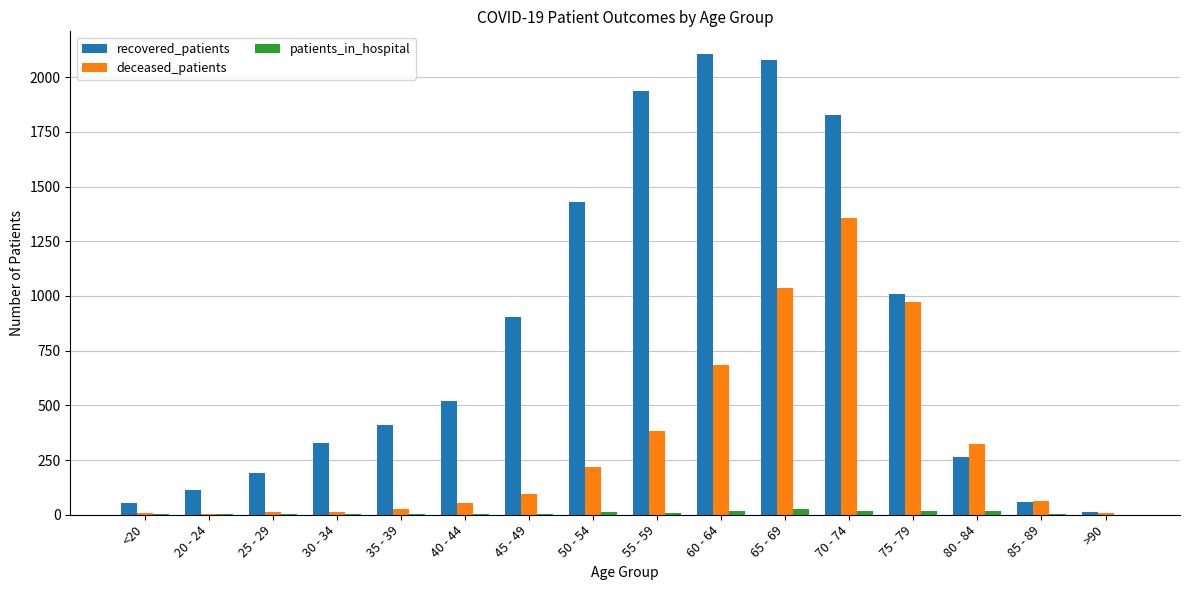

True or false: patients_in_hospital has a value of 11 at 50 - 54.

True